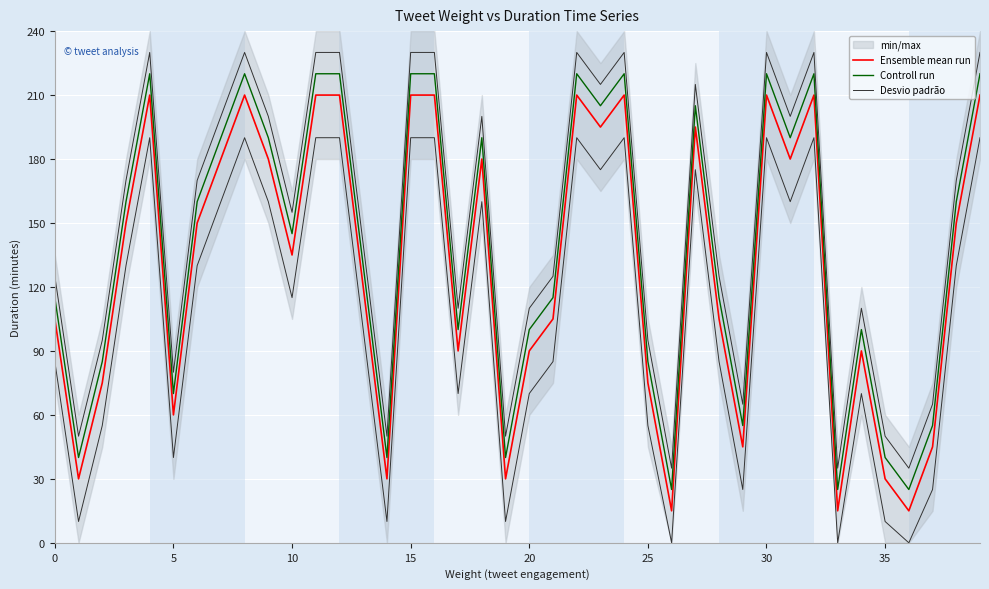

True or false: Desvio padrão has more than 1 points higher than both neighbors.

True